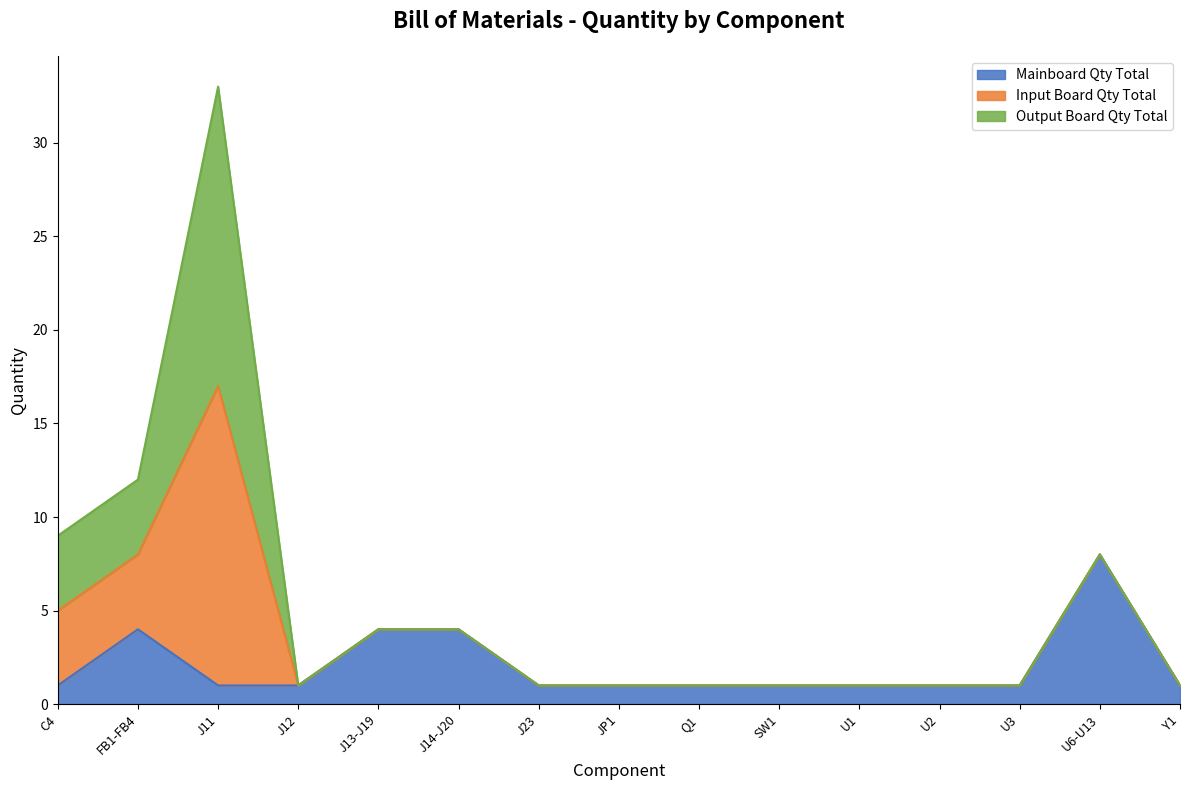

Does the chart display data point markers on the line(s)?

No